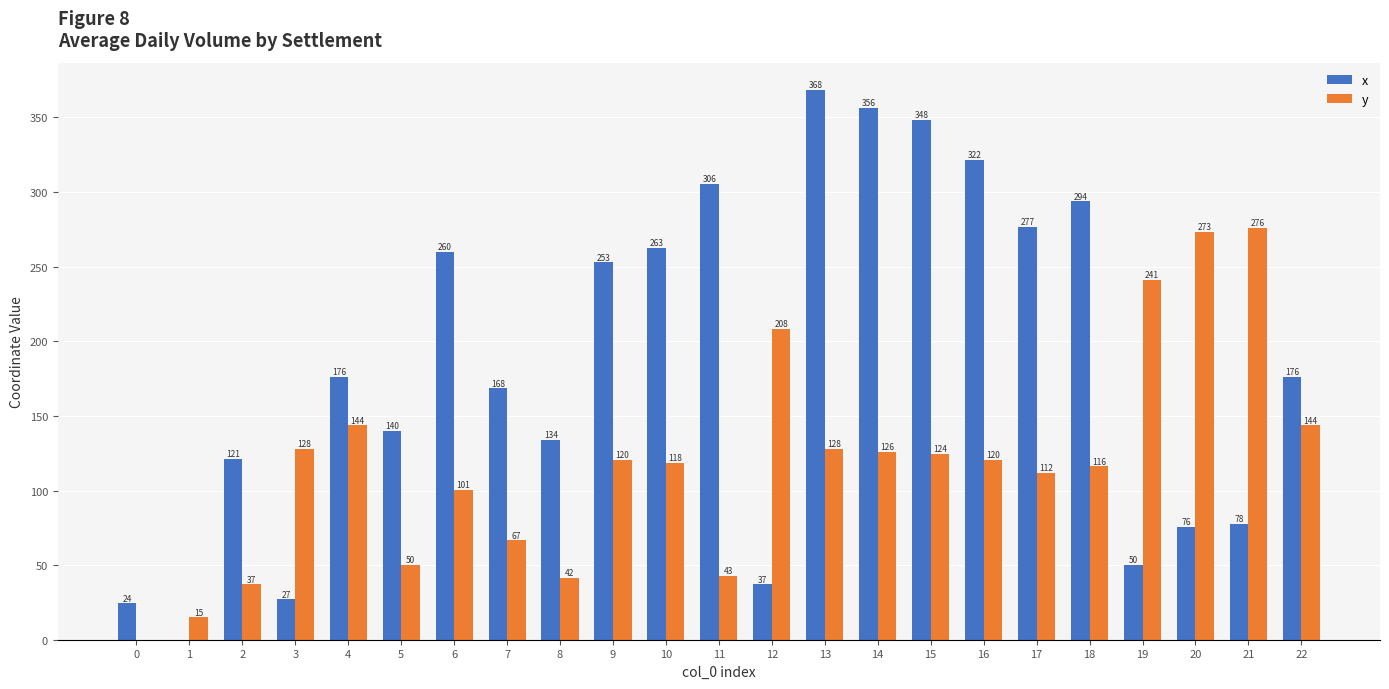

How many categories are shown in the chart?

23